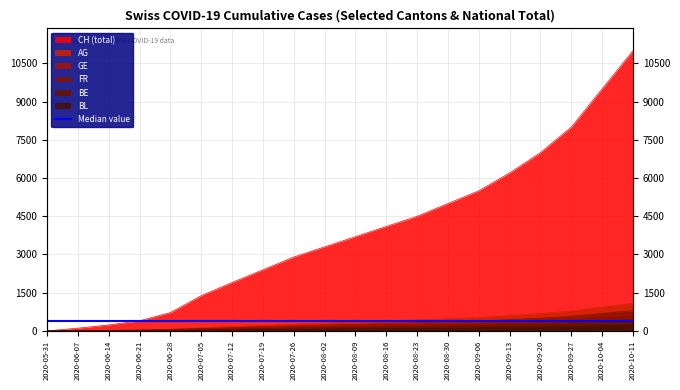

What is the average value of the BE series?

154